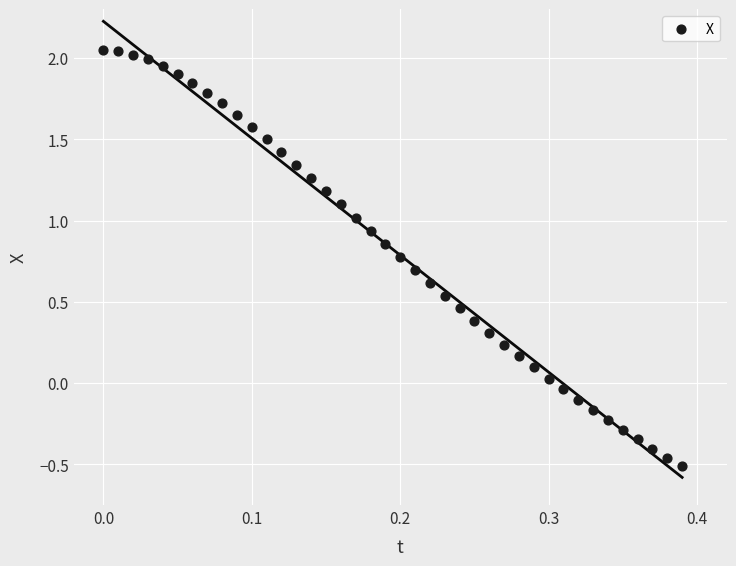

What is the range of Y values (max minus min)?

2.6